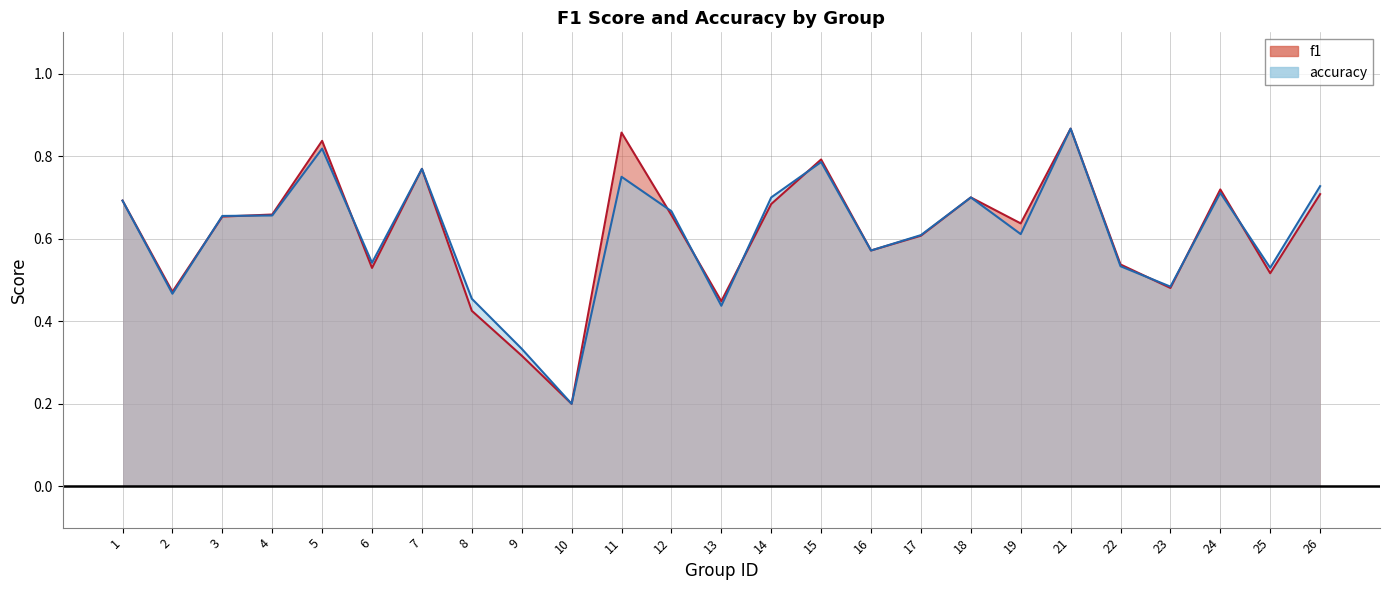

Between 14 and 22, which series saw the biggest shift?

accuracy